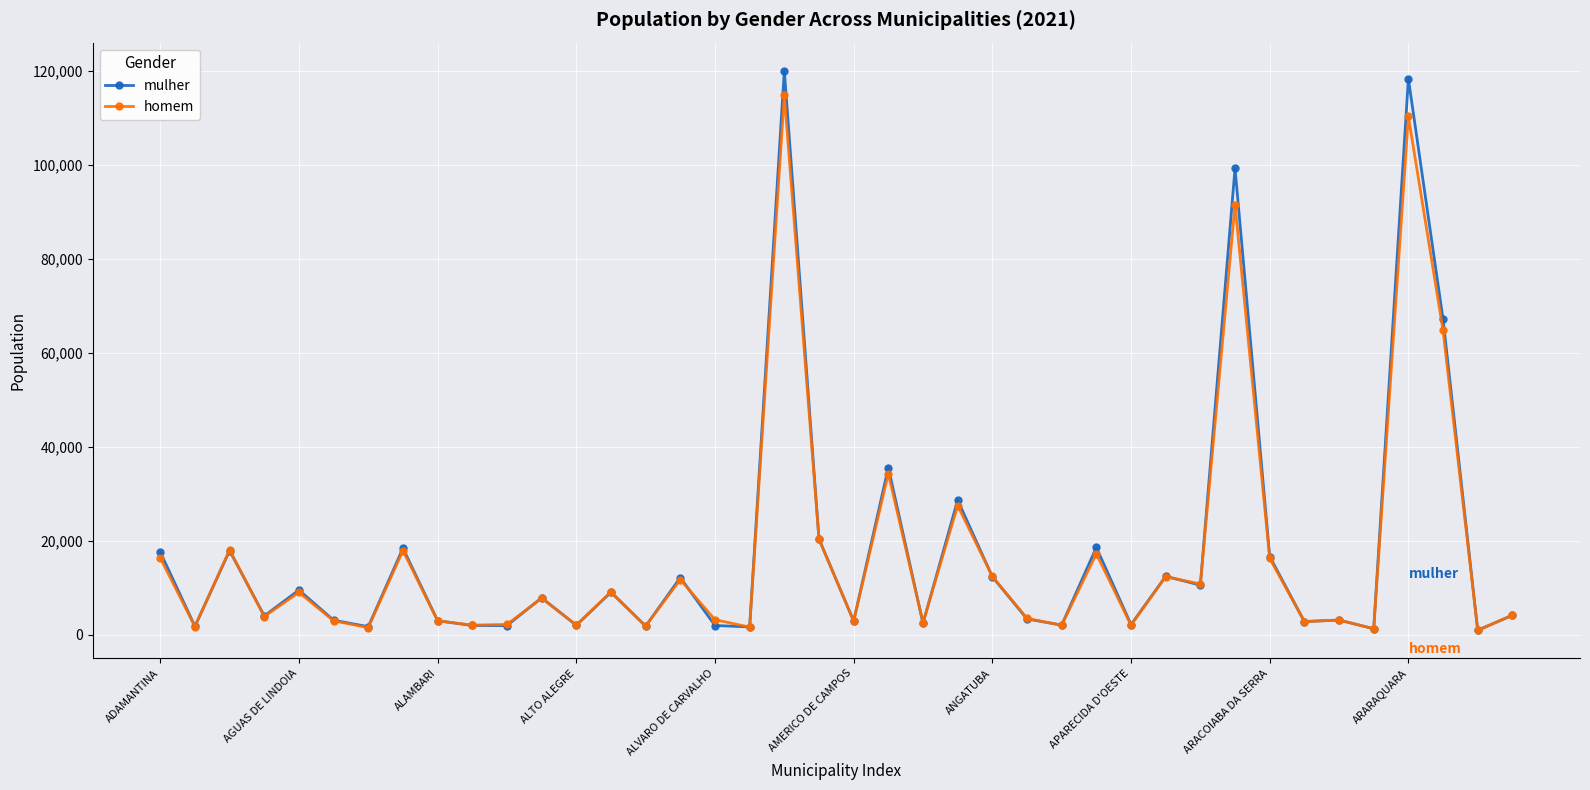

How many series are shown in this chart?

2